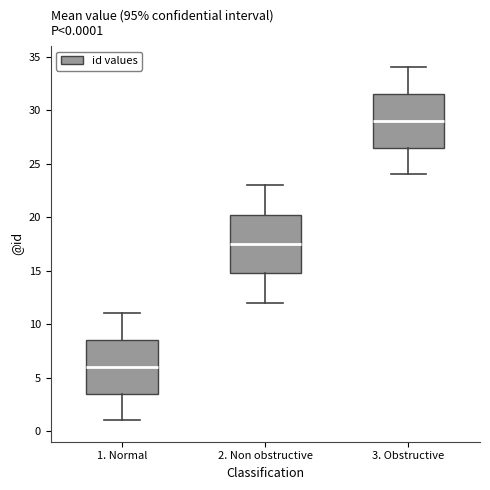

Which box's median line is the highest?

3. Obstructive